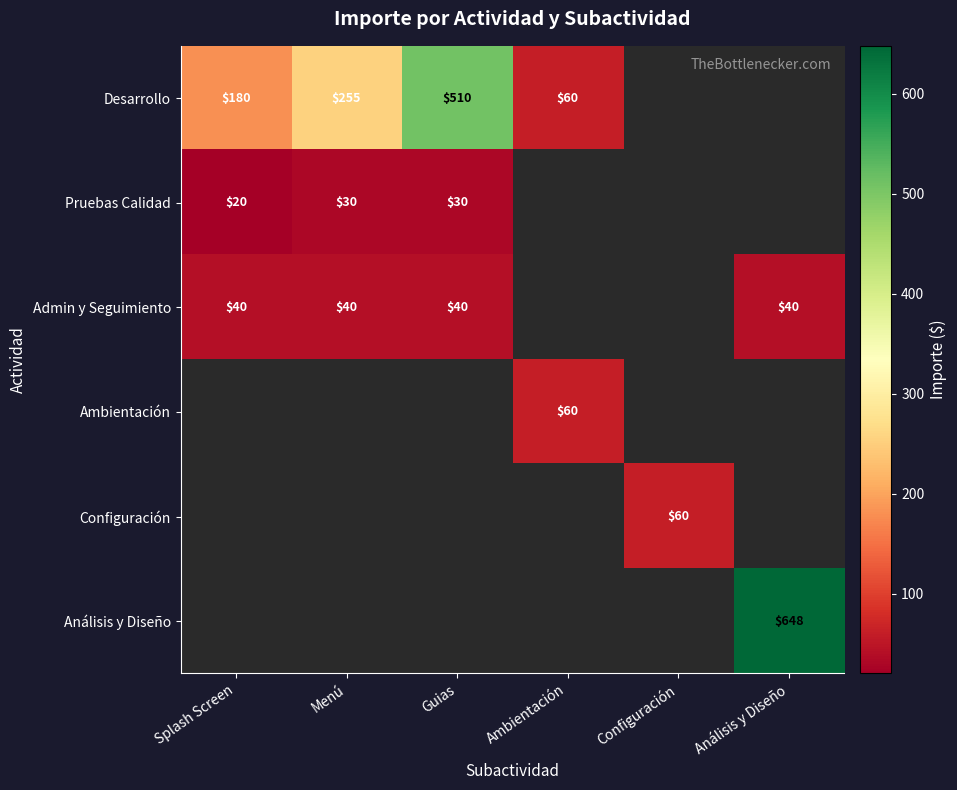

Is it true that Admin y Seguimiento equals 0 at Configuración?

True